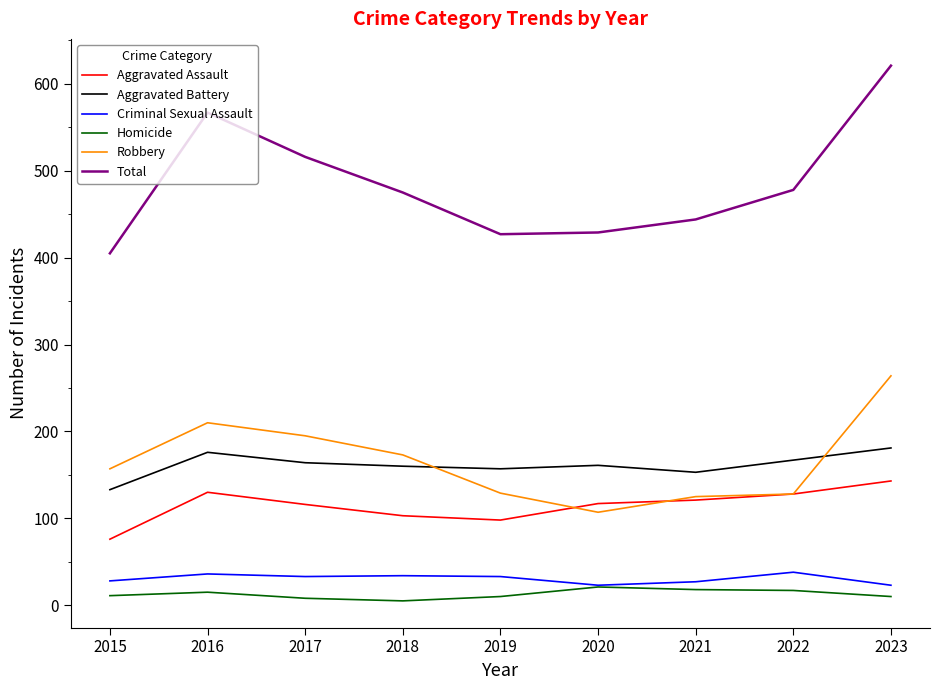

What is the spread (max minus min) of values at 2020?

408